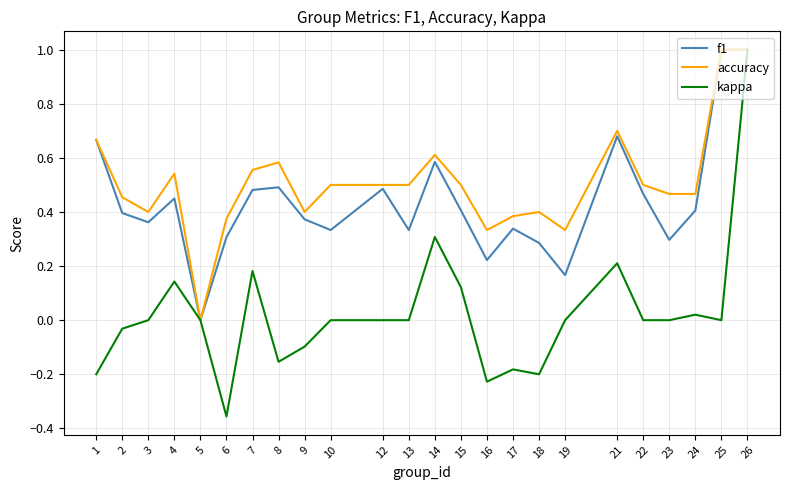

Is the value of accuracy at 10 greater than the value of kappa at 21?

Yes